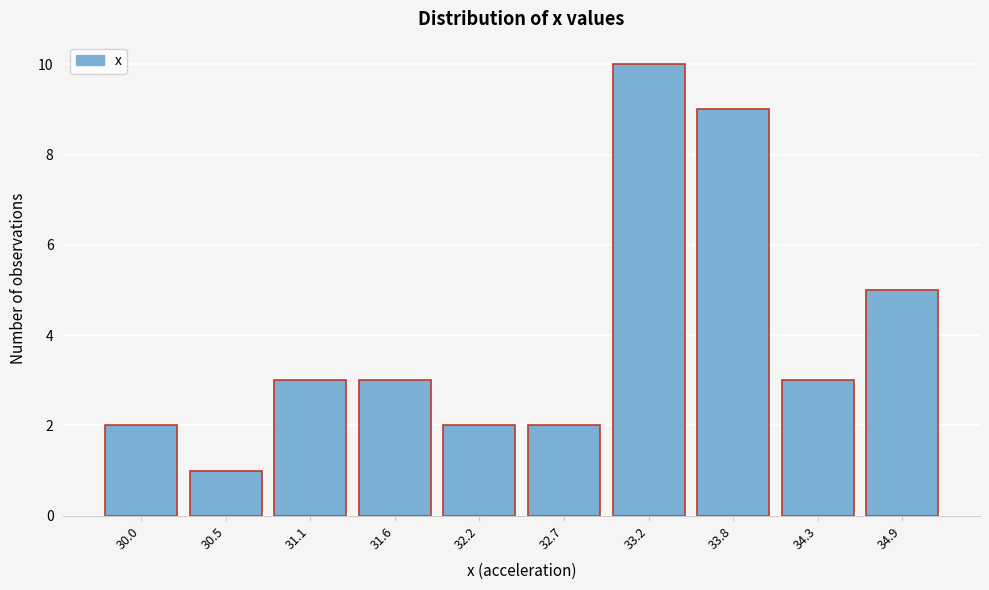

Reading left to right, extract all data points from this chart.

30.0=2	30.5=1	31.1=3	31.6=3	32.2=2	32.7=2	33.2=10	33.8=9	34.3=3	34.9=5